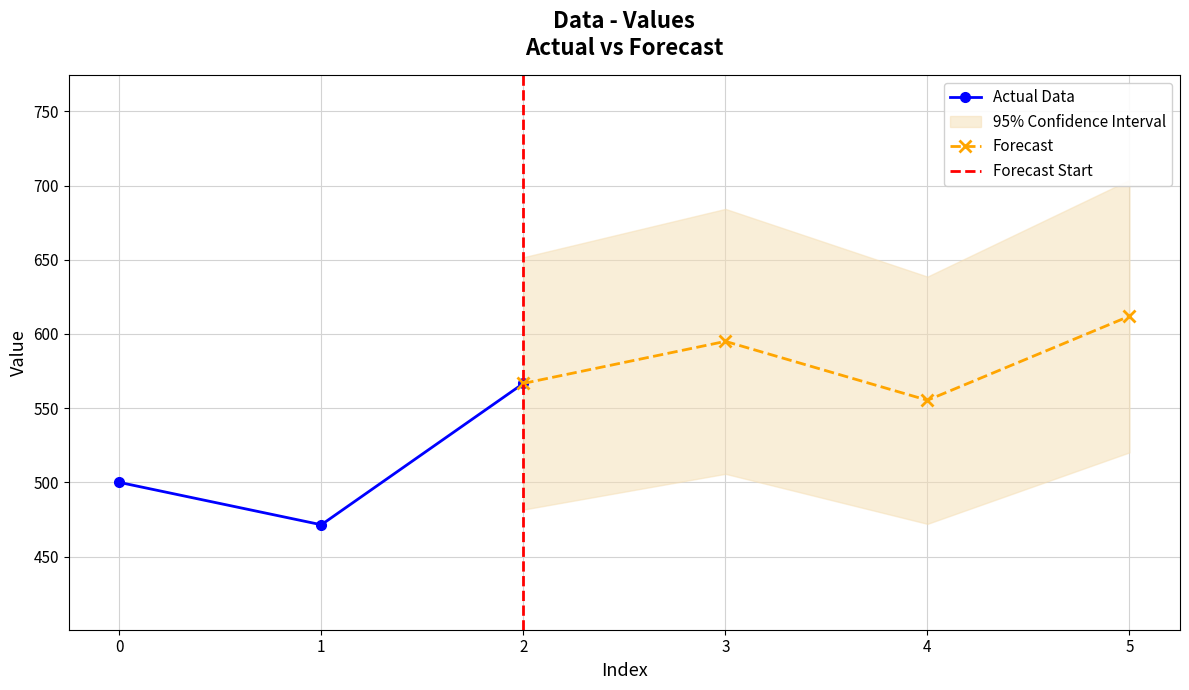

Which label corresponds to the largest value in the chart?

2